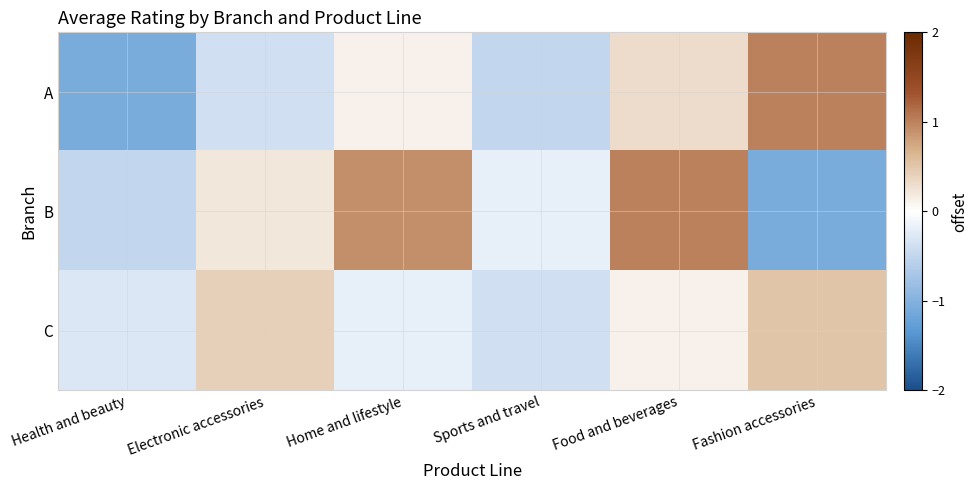

How many data points does each series have?

6